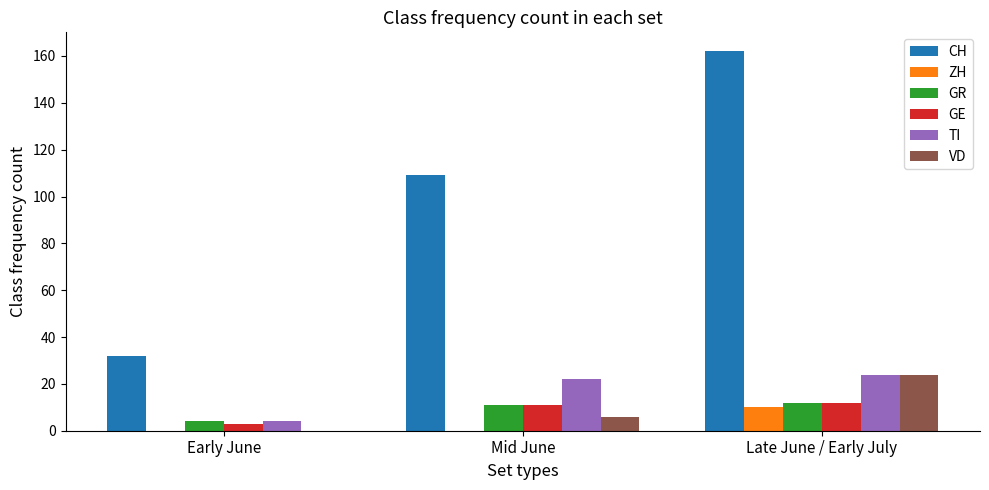

At which category is the sum across all series the highest?

Late June / Early July